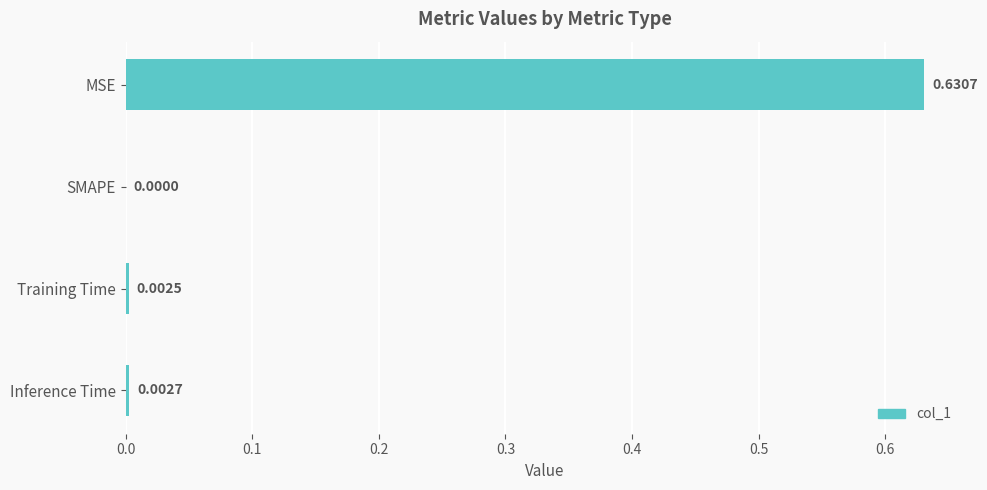

Which category has the highest value across all series?

MSE